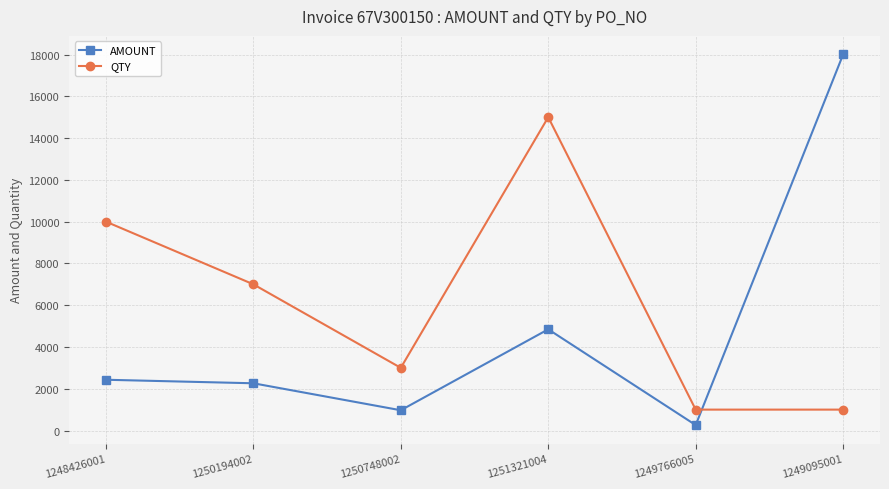

Is the value of QTY at 1250194002 greater than the value of AMOUNT at 1249766005?

Yes